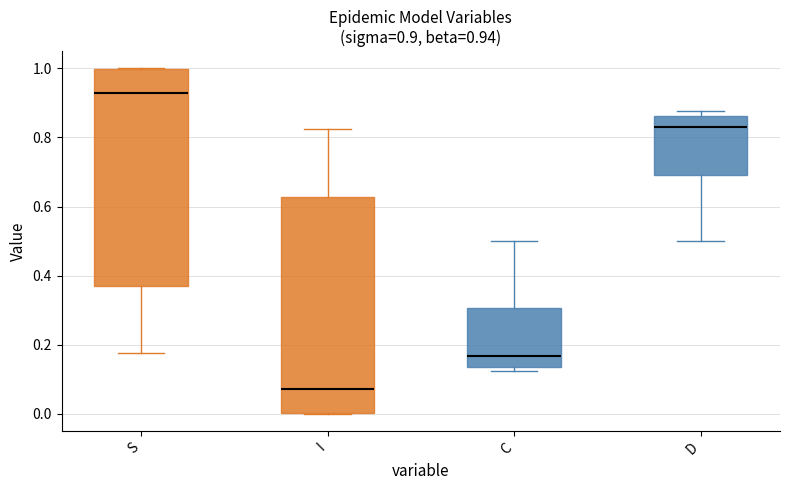

Which box has the highest median line?

S